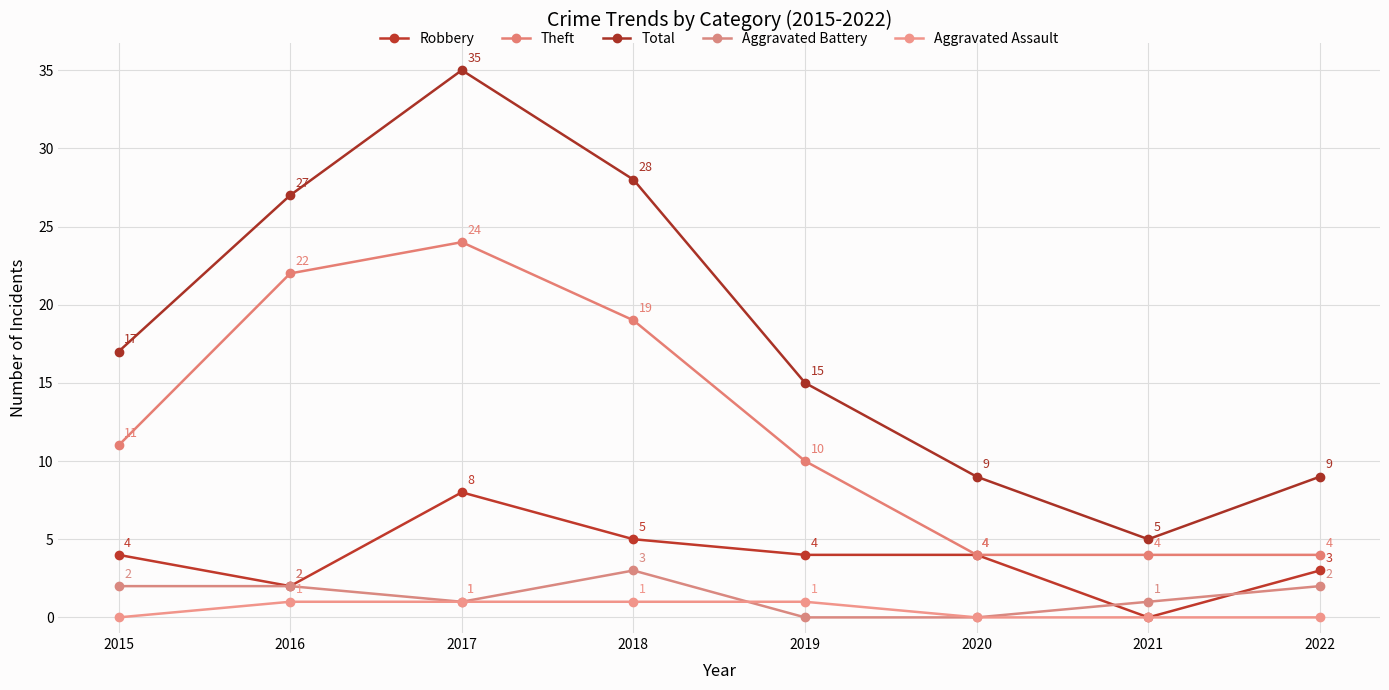

The value of Total at 2015 is 17. True or false?

True